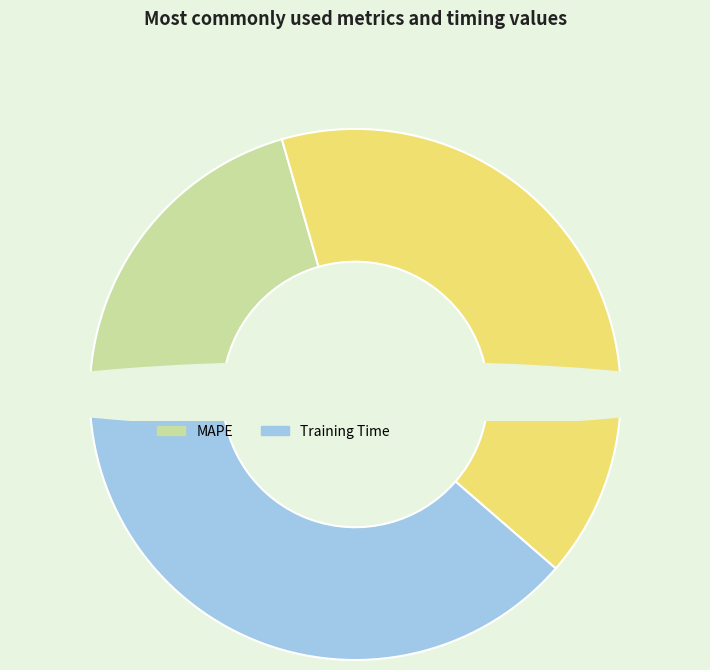

What is the smallest slice in the pie chart?

MSE